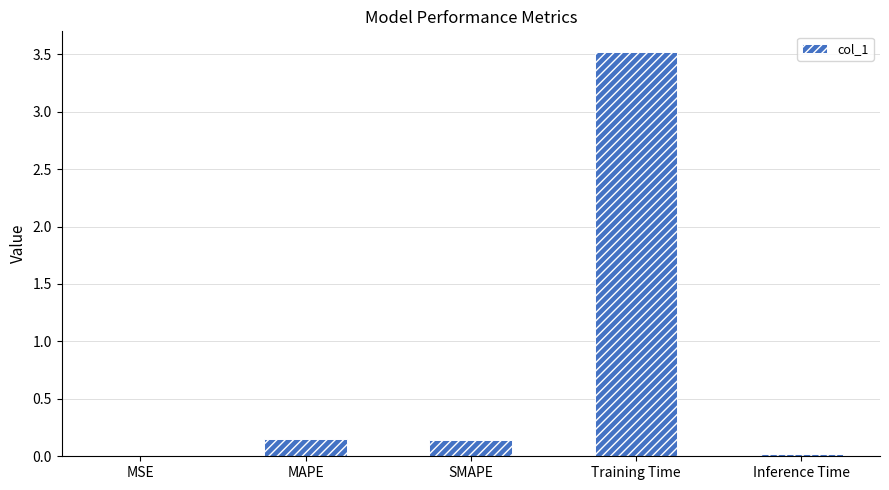

Is it true that the value at Training Time is 4.8?

False